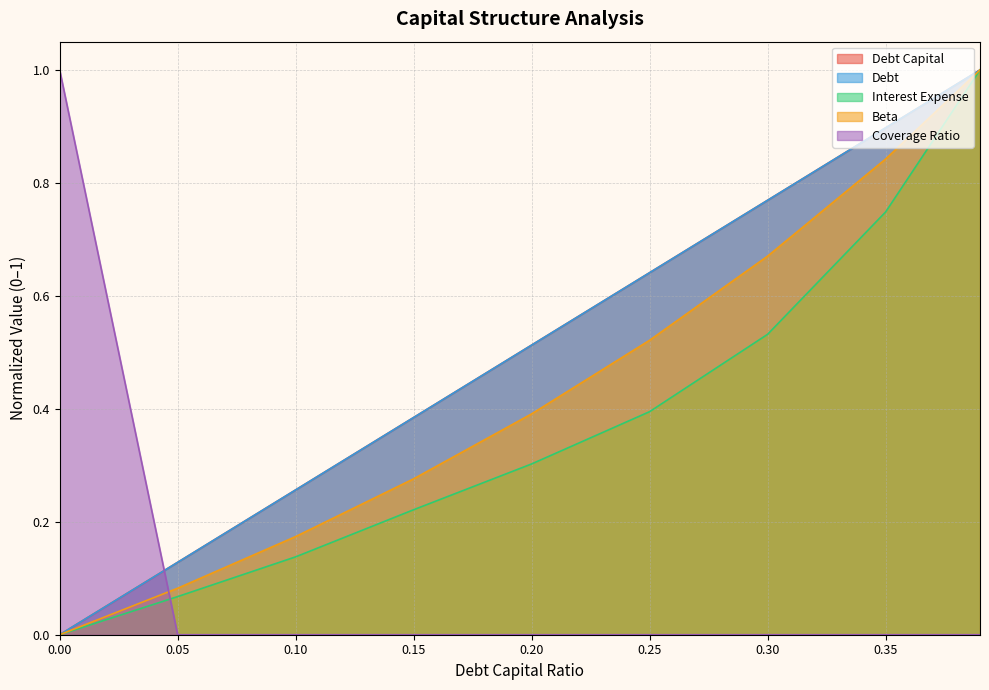

What is the greatest value displayed?

1.0